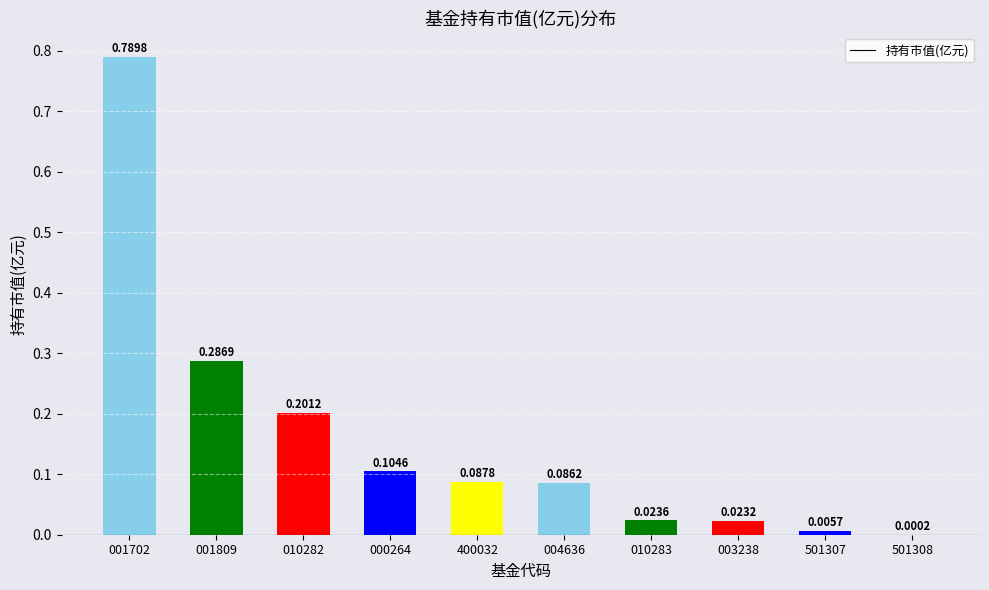

What is the change in value from 001809 to 010283?

-0.3